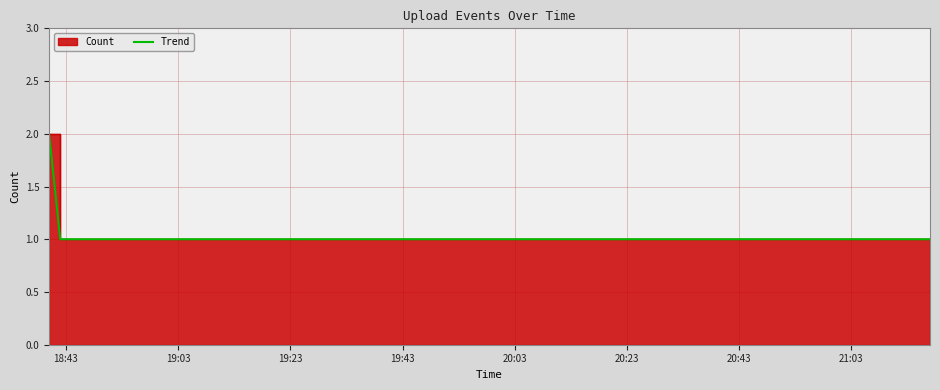

How many lines are shown in the chart?

1